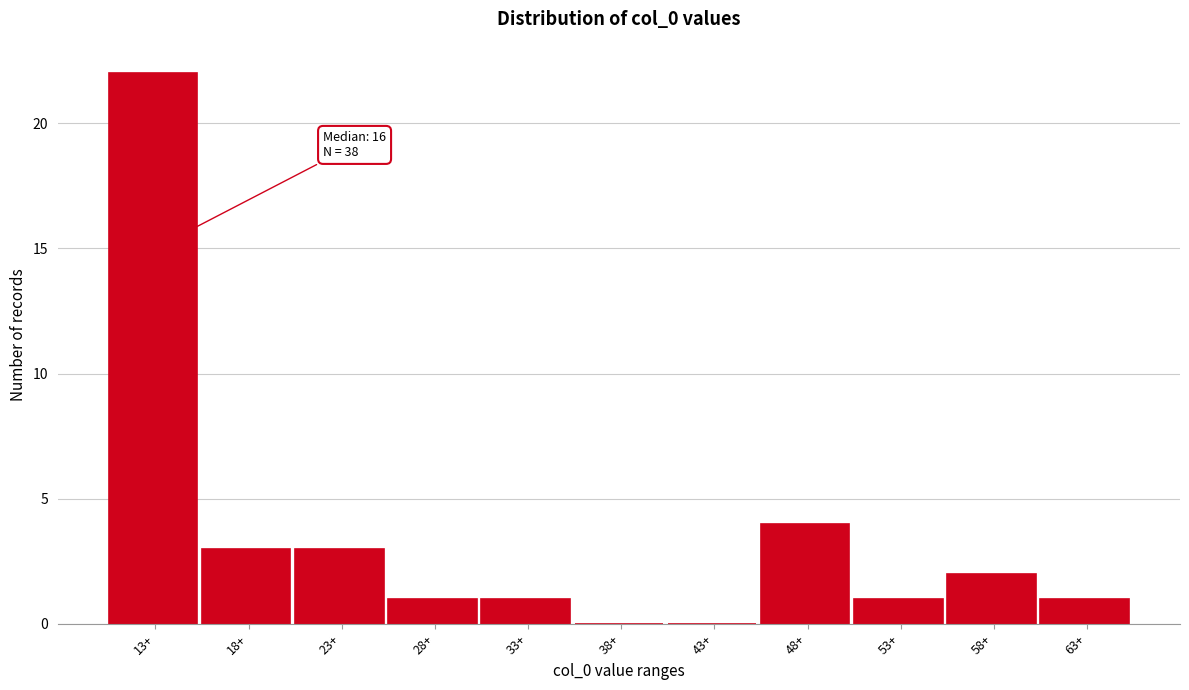

Reading left to right, what are all the values shown in this chart?

13+=22	18+=3	23+=3	28+=1	33+=1	38+=0	43+=0	48+=4	53+=1	58+=2	63+=1